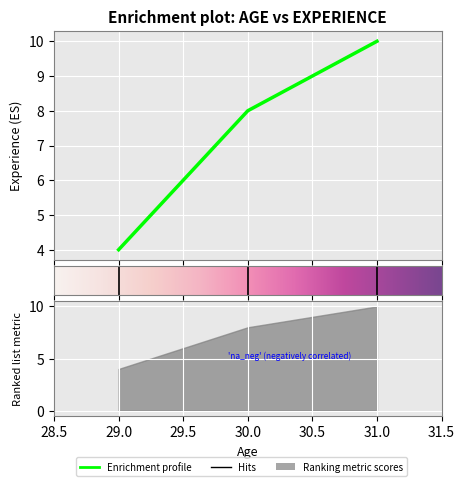

The chart shows a value of 4 at 29. True or false?

True